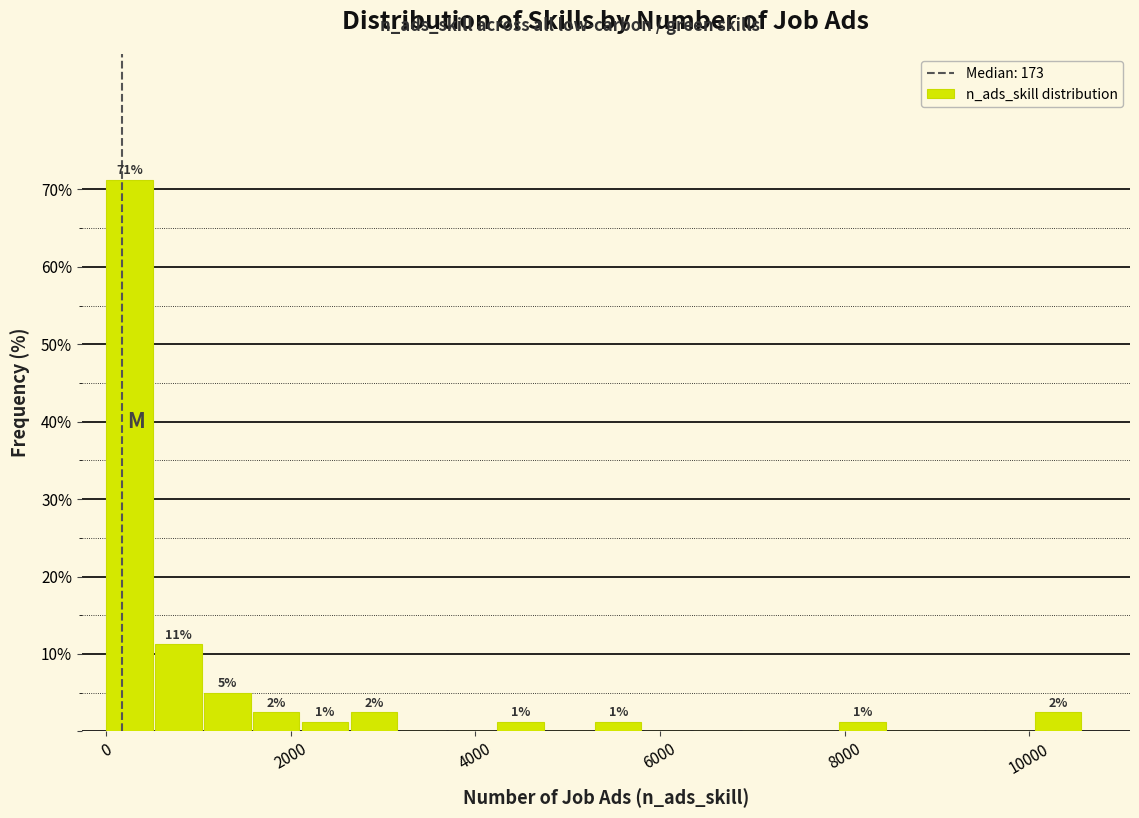

Read against the x-axis, roughly where is the centre of the tallest bar?

200